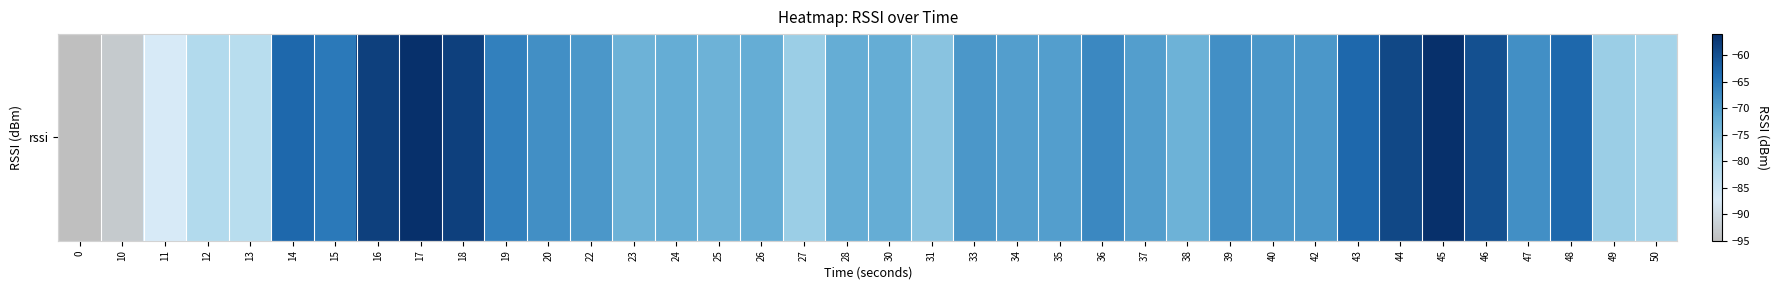

Reading left to right, extract all data points from this chart.

0=-95	10=-93	11=-87	12=-81	13=-82	14=-63	15=-65	16=-58	17=-56	18=-58	19=-66	20=-68	22=-69	23=-73	24=-72	25=-73	26=-72	27=-78	28=-72	30=-72	31=-76	33=-69	34=-70	35=-70	36=-67	37=-70	38=-73	39=-68	40=-69	42=-69	43=-63	44=-59	45=-56	46=-60	47=-68	48=-63	49=-78	50=-79